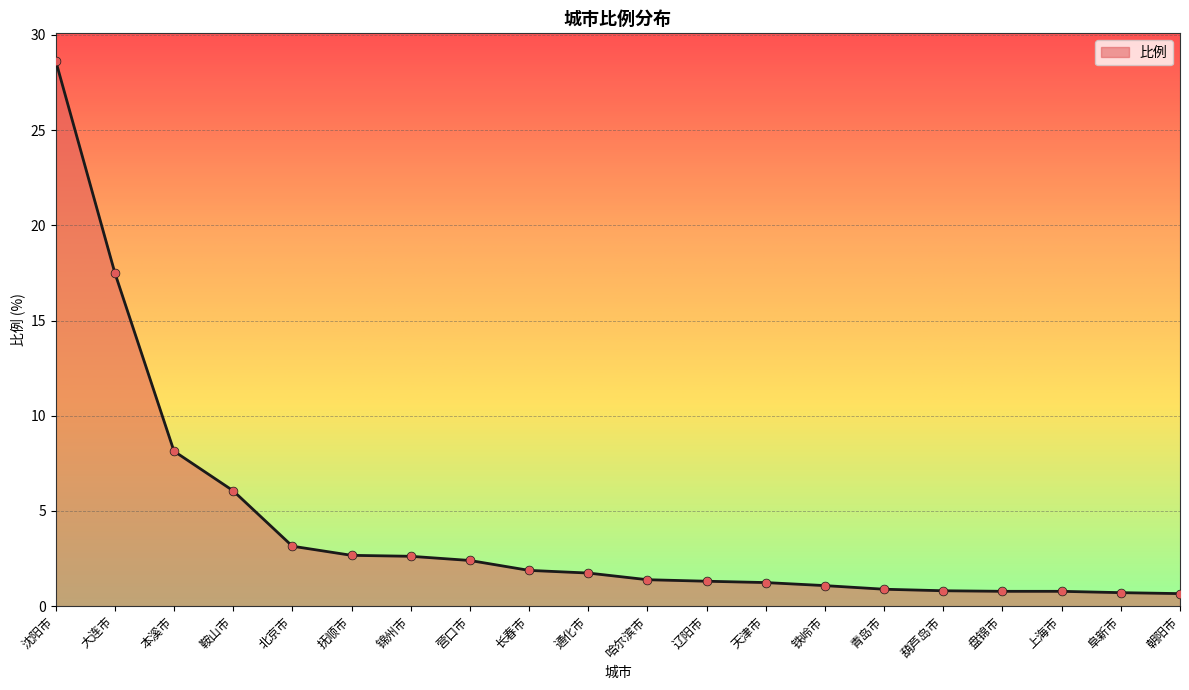

Which has a higher value, 铁岭市 or 本溪市?

本溪市